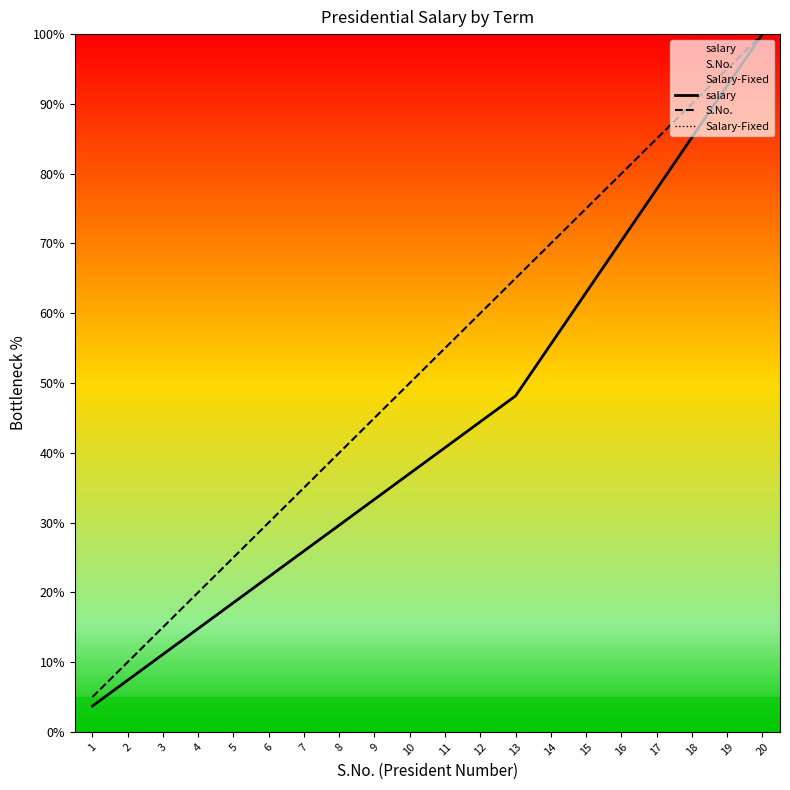

Reading left to right, what are all the values shown in this chart?

S.No.: 1=5.0	2=10.0	3=15.0	4=20.0	5=25.0	6=30.0	7=35.0	8=40.0	9=45.0	10=50.0	11=55.0	12=60.0	13=65.0	14=70.0	15=75.0	16=80.0	17=85.0	18=90.0	19=95.0	20=100.0
salary: 1=3.7	2=7.4	3=11.1	4=14.8	5=18.5	6=22.2	7=25.9	8=29.6	9=33.3	10=37.0	11=40.7	12=44.4	13=48.1	14=55.6	15=63.0	16=70.4	17=77.8	18=85.2	19=92.6	20=100.0
Salary-Fixed: 1=3.7	2=7.4	3=11.1	4=14.8	5=18.5	6=22.2	7=25.9	8=29.6	9=33.3	10=37.0	11=40.7	12=44.4	13=48.1	14=55.6	15=63.0	16=70.4	17=77.8	18=85.2	19=92.6	20=100.0